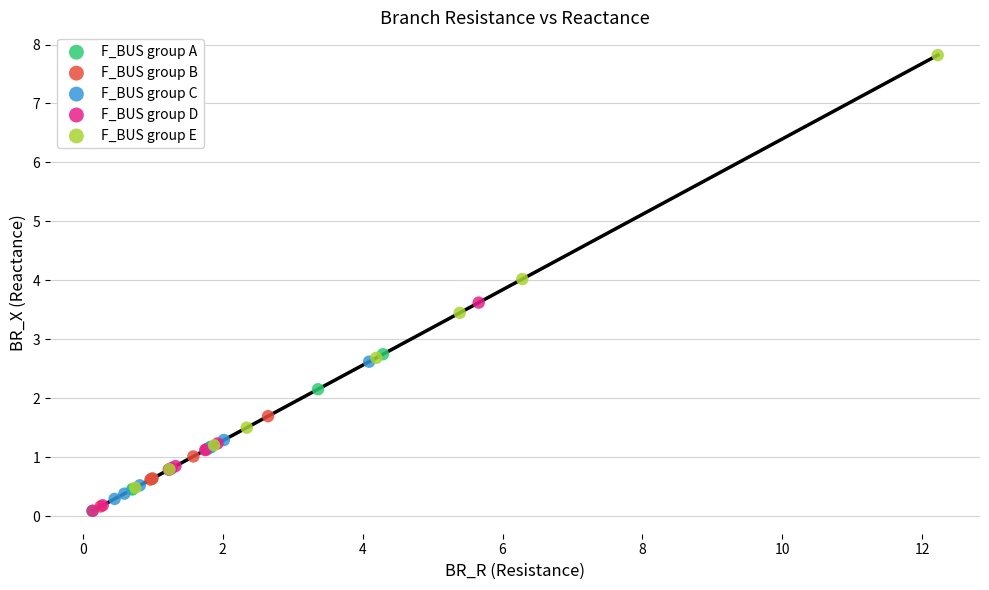

Which series contains the highest Y value?

F_BUS group E